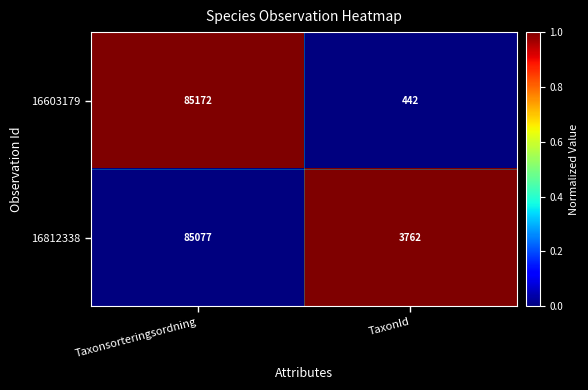

Rank the series at Taxonsorteringsordning from lowest to highest value.

16812338, 16603179